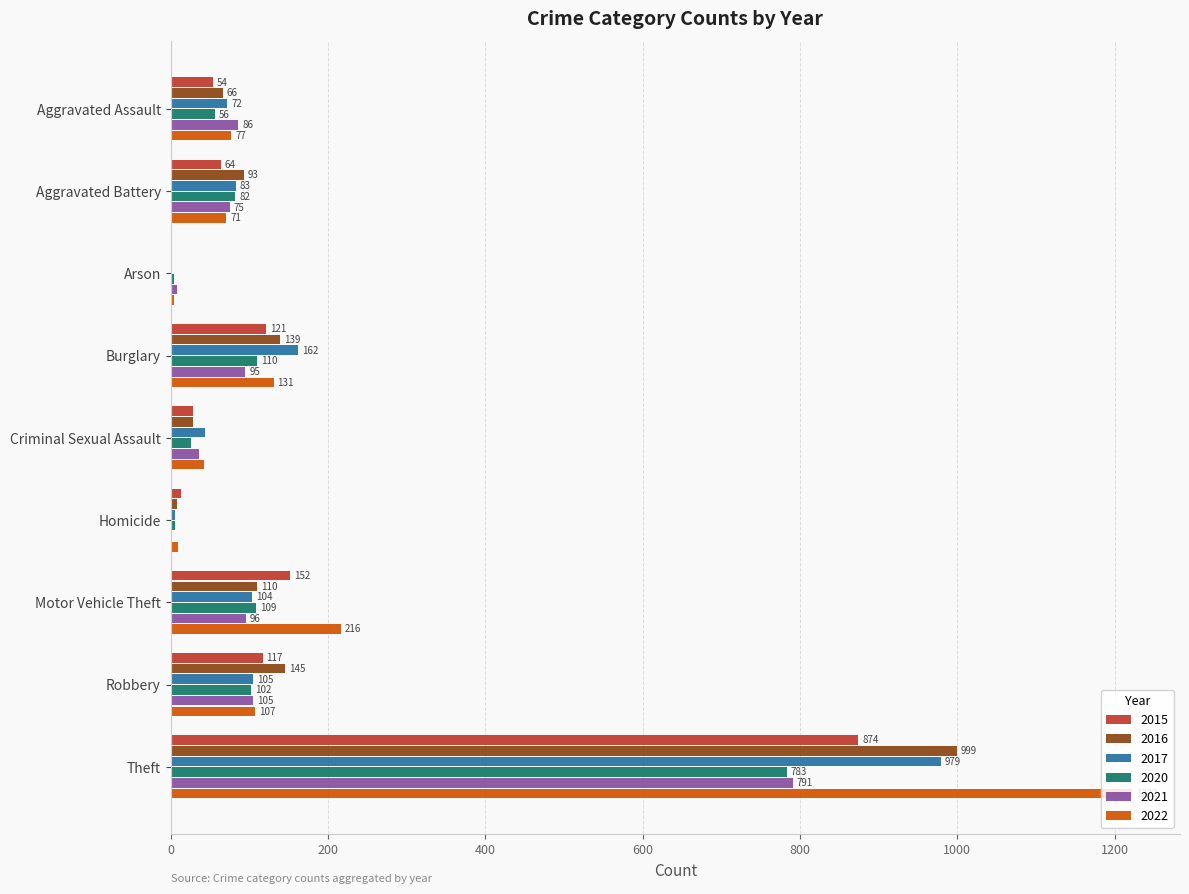

What is the maximum value shown in the chart?

1222